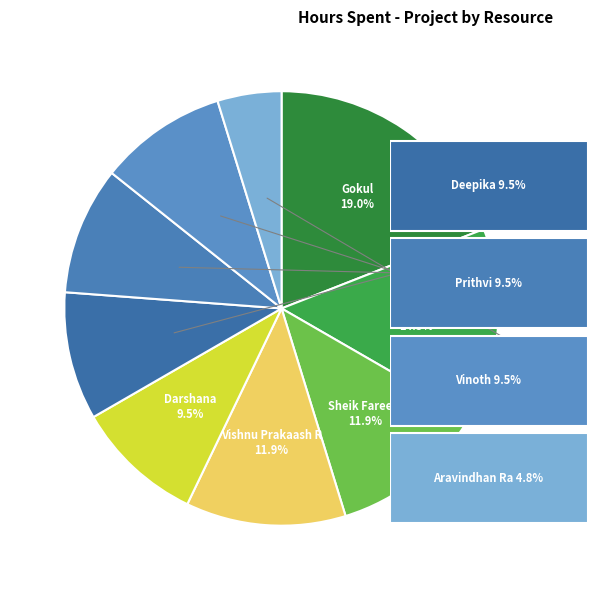

Is there a majority slice in this chart?

No